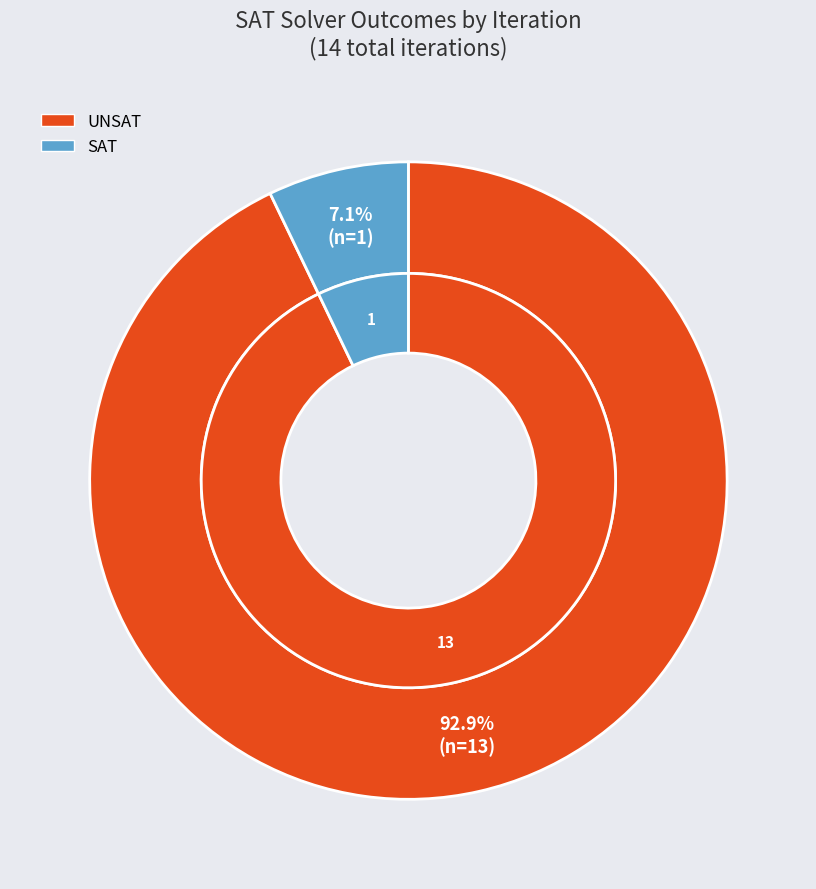

What is the ratio of the value at SAT to the value at UNSAT?

0.1